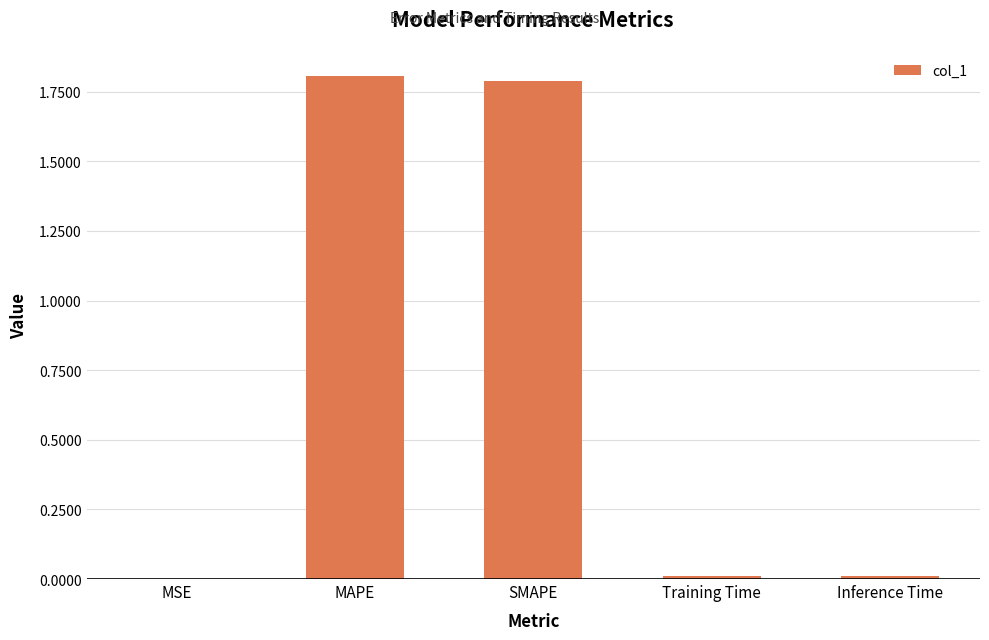

What is the approximate value at MAPE?

1.8